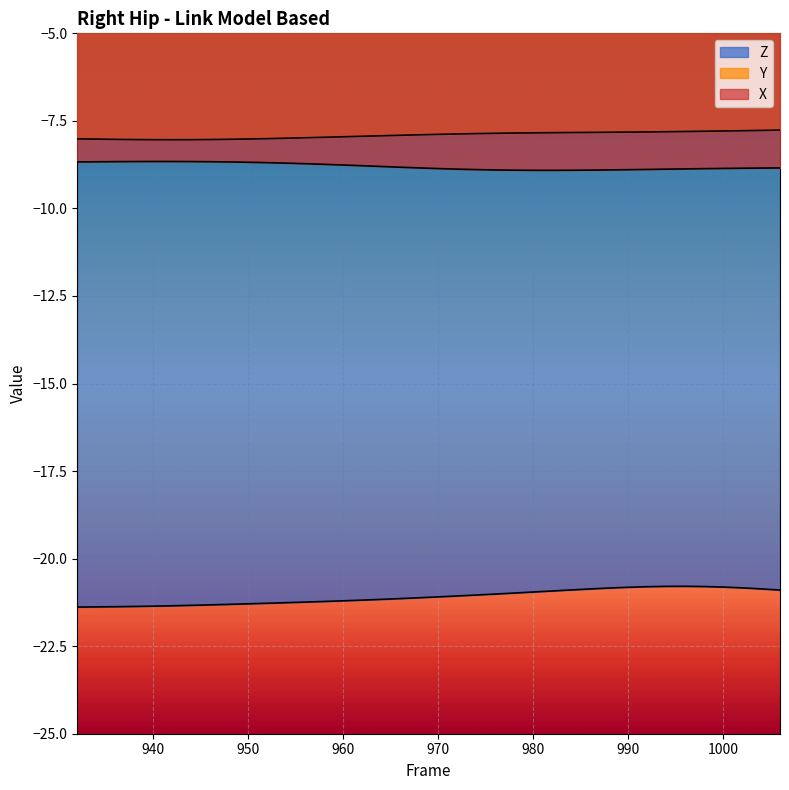

At which category does X reach its first local peak?

940